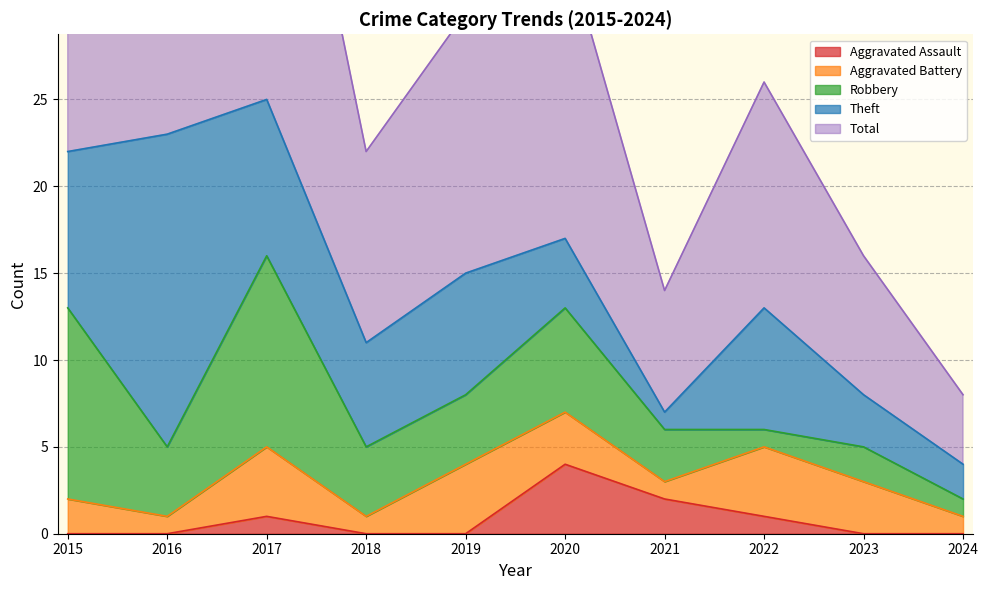

What is the sum of the Robbery values at 2018 and 2024?

5